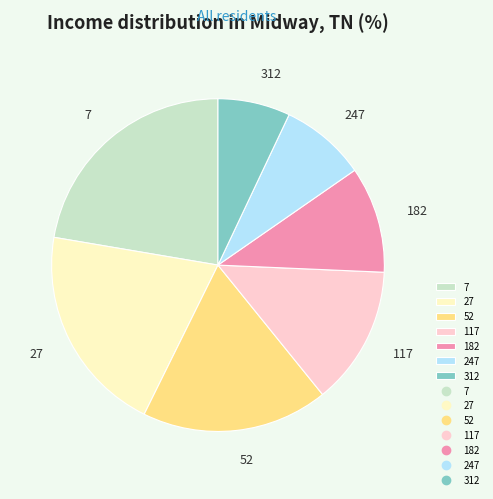

Count the number of slices in the pie.

7